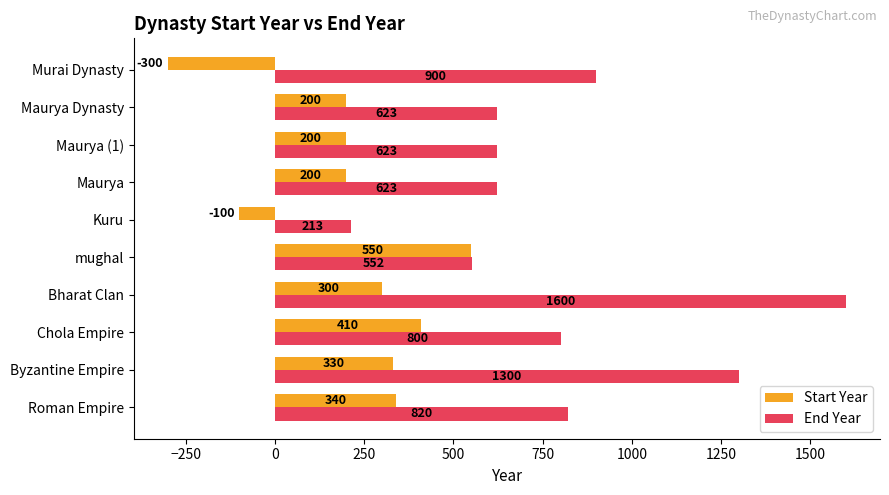

What is the total value across all series at Bharat Clan?

1900